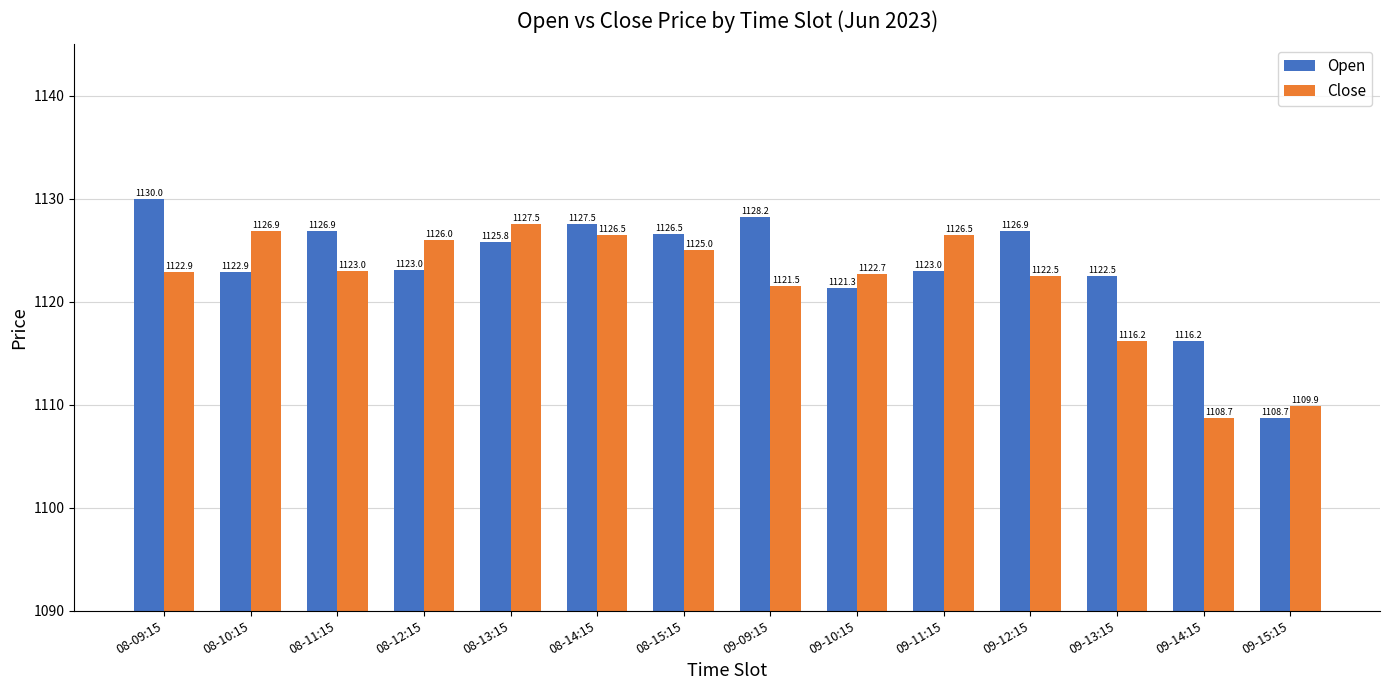

What is the minimum value shown in the chart?

1108.7